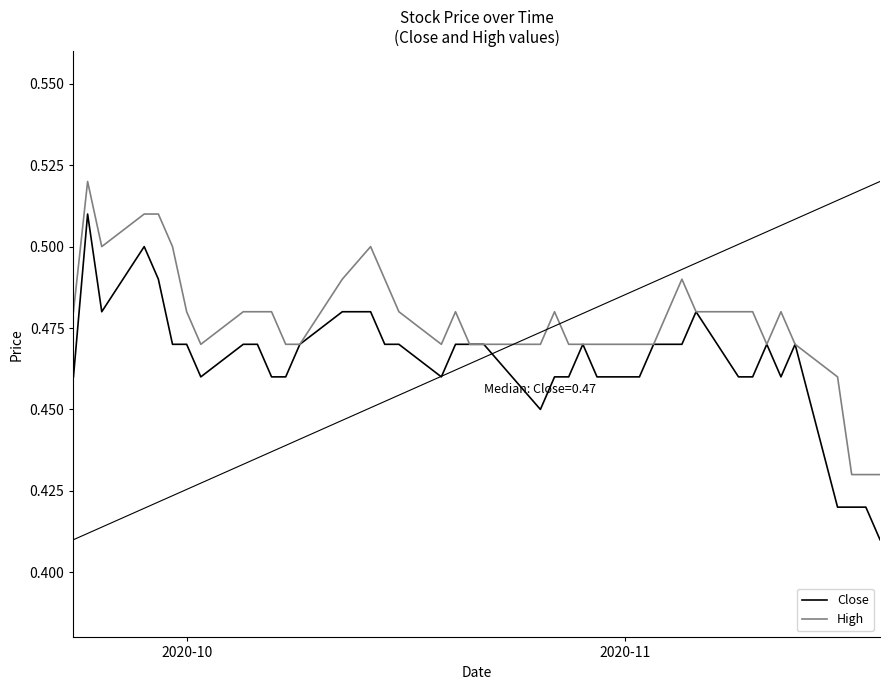

At how many categories does at least one series exceed 0?

40